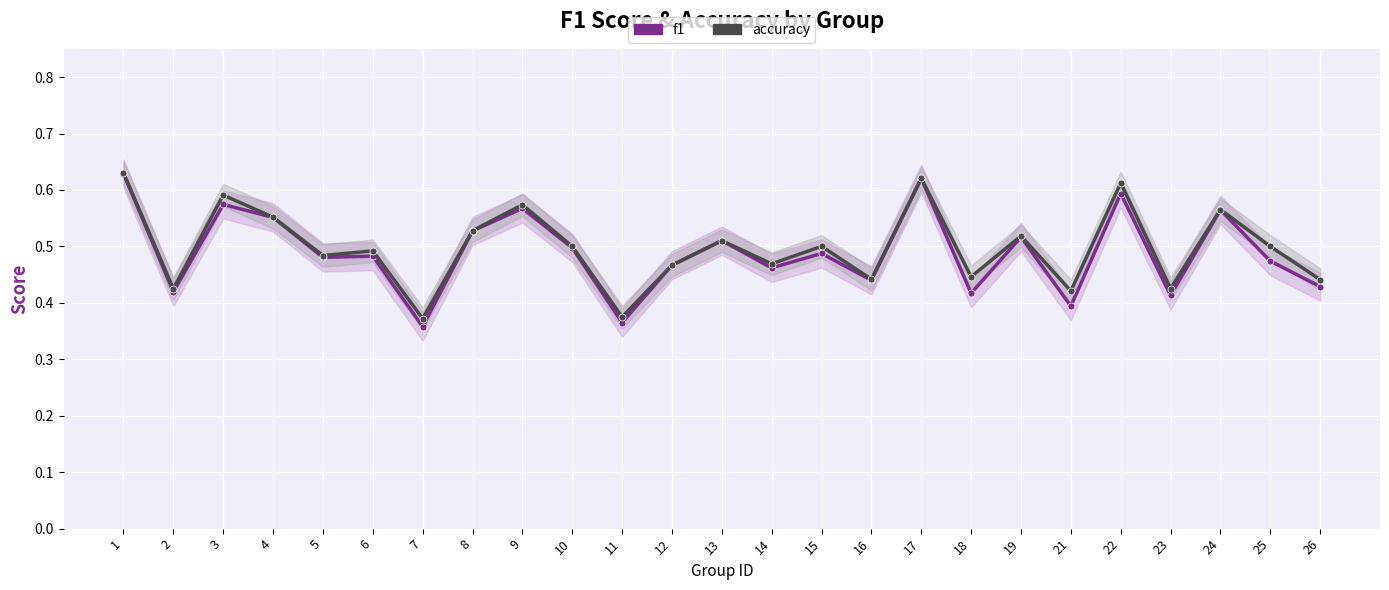

How many lines are shown in the chart?

2